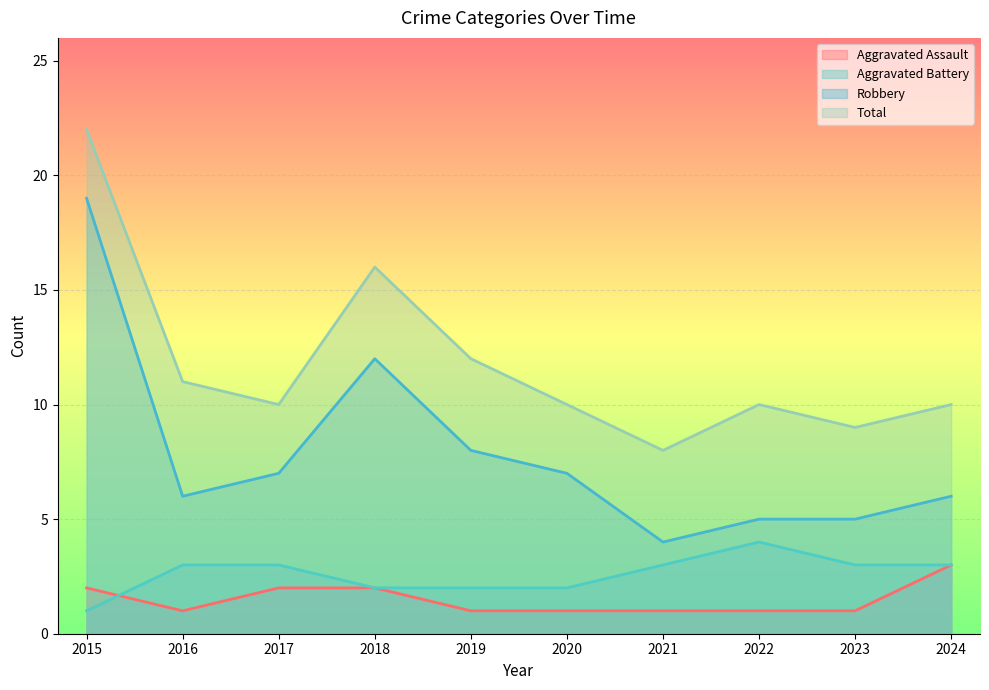

True or false: Robbery and Total cross at least once.

False